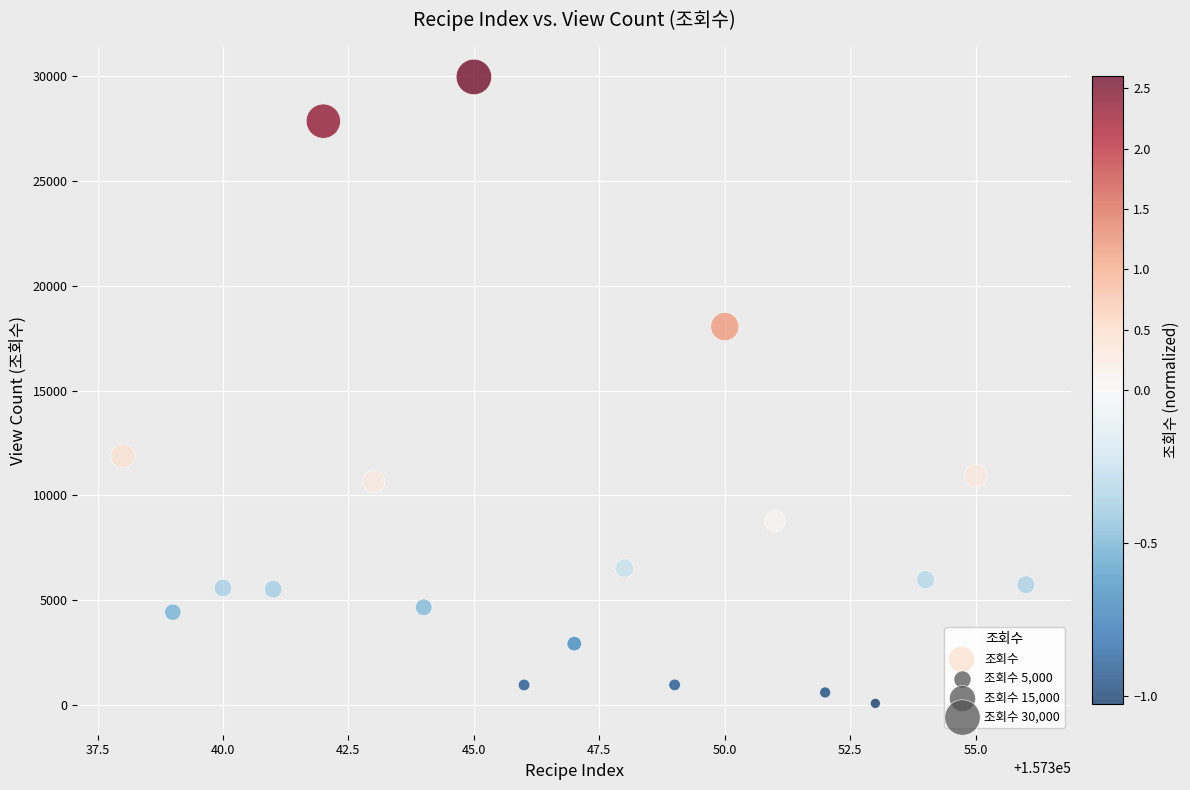

What is the range of X values (max minus min)?

18